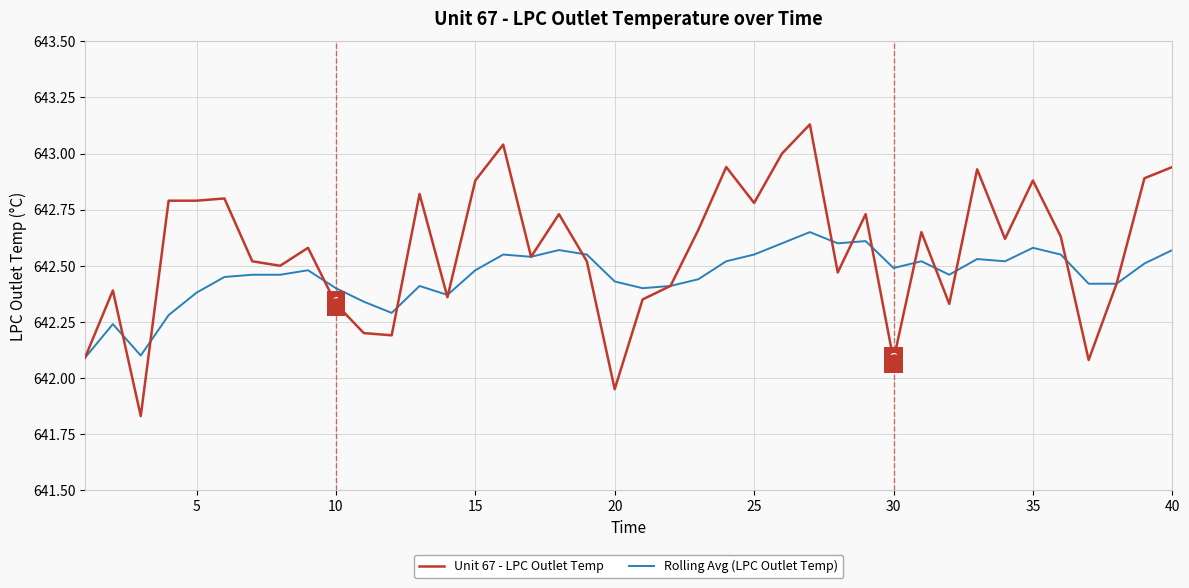

List the series in order of their overall mean, lowest first.

Rolling Avg (LPC Outlet Temp), Unit 67 - LPC Outlet Temp